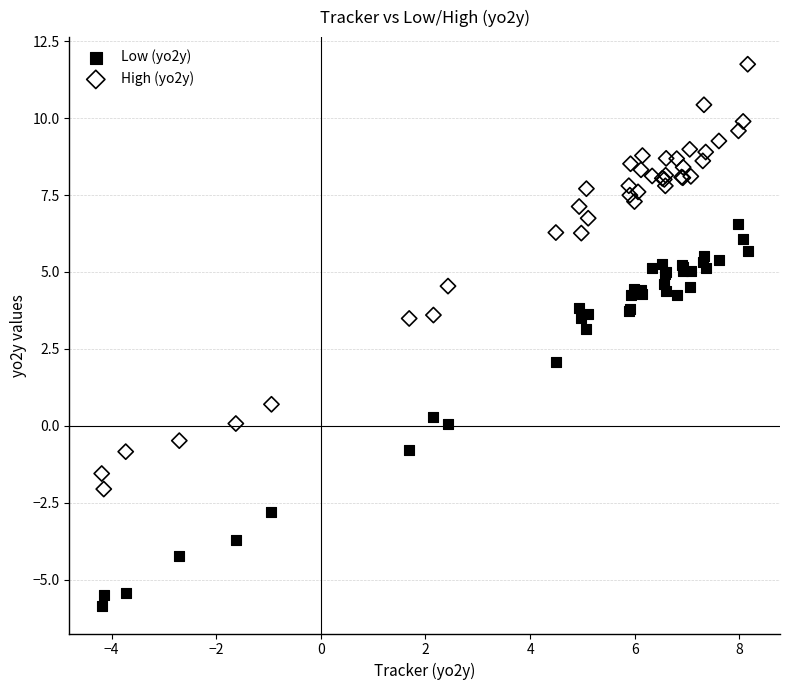

Which series contains the highest Y value?

High (yo2y)